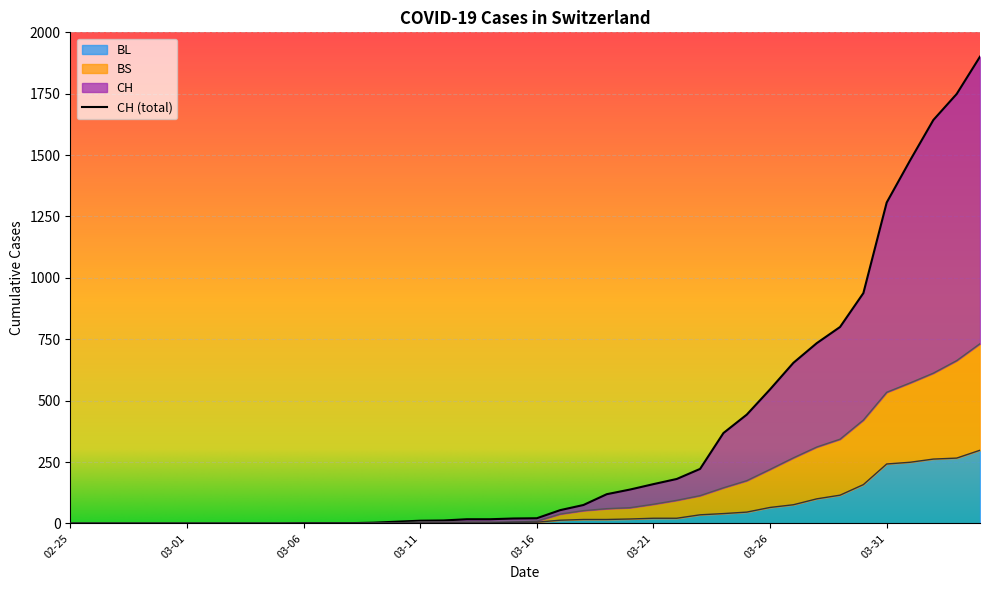

Which series has the largest range (max minus min)?

CH